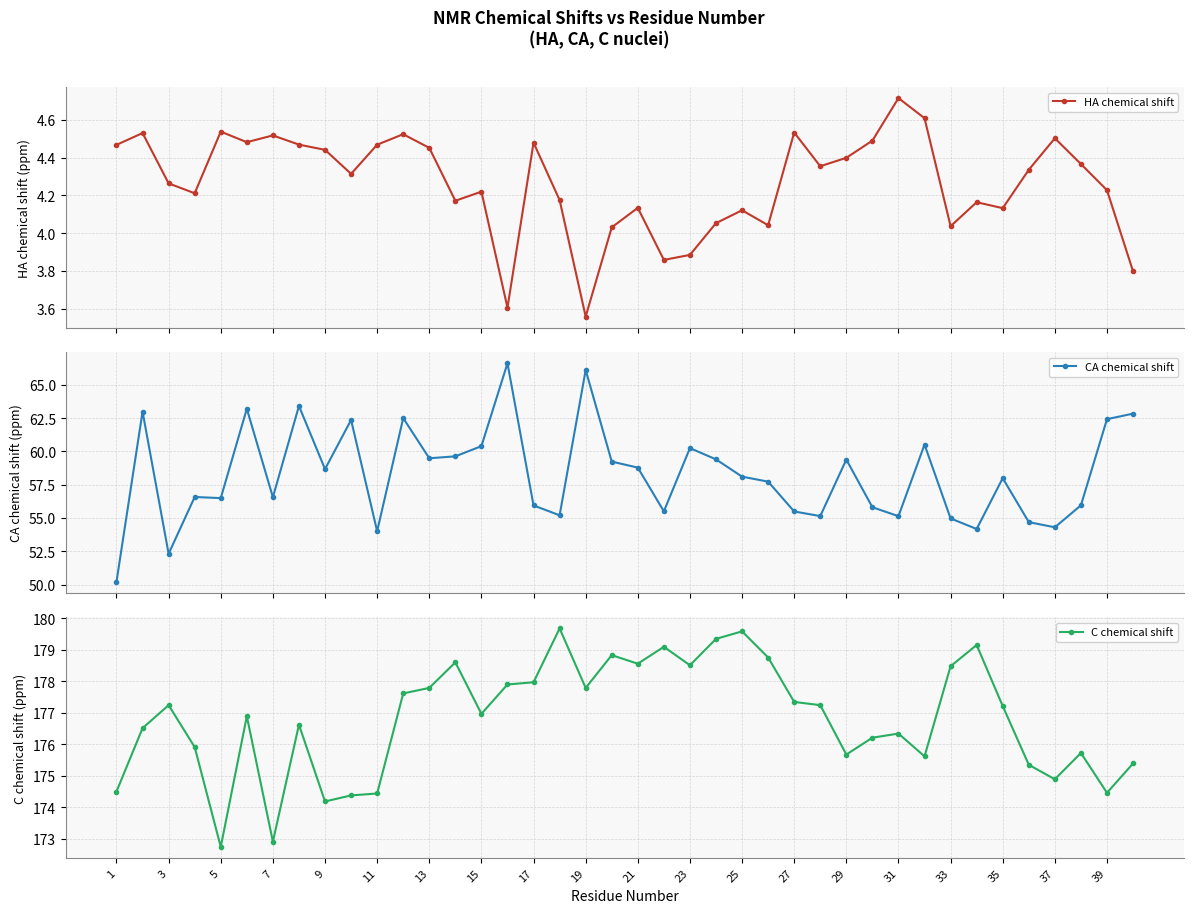

How many interior local valleys does the CA chemical shift series have?

12